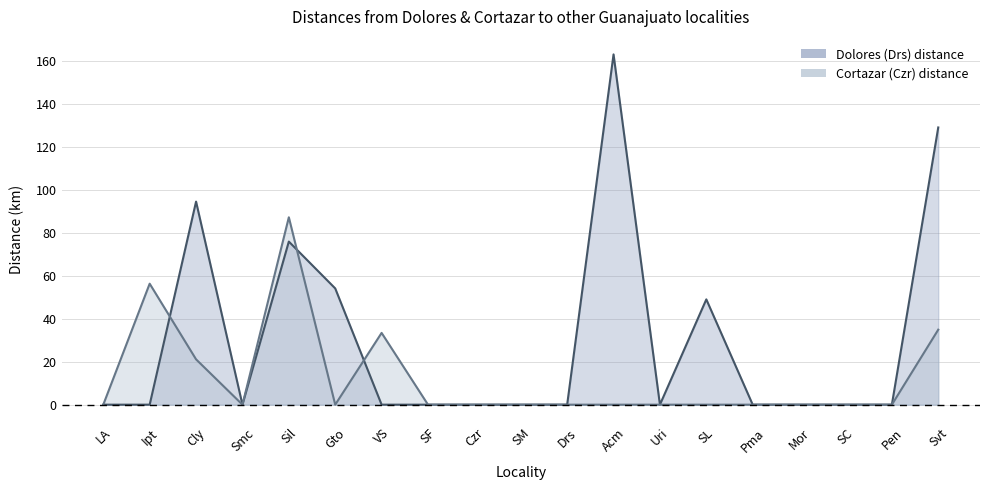

At how many categories does at least one series exceed 76?

4